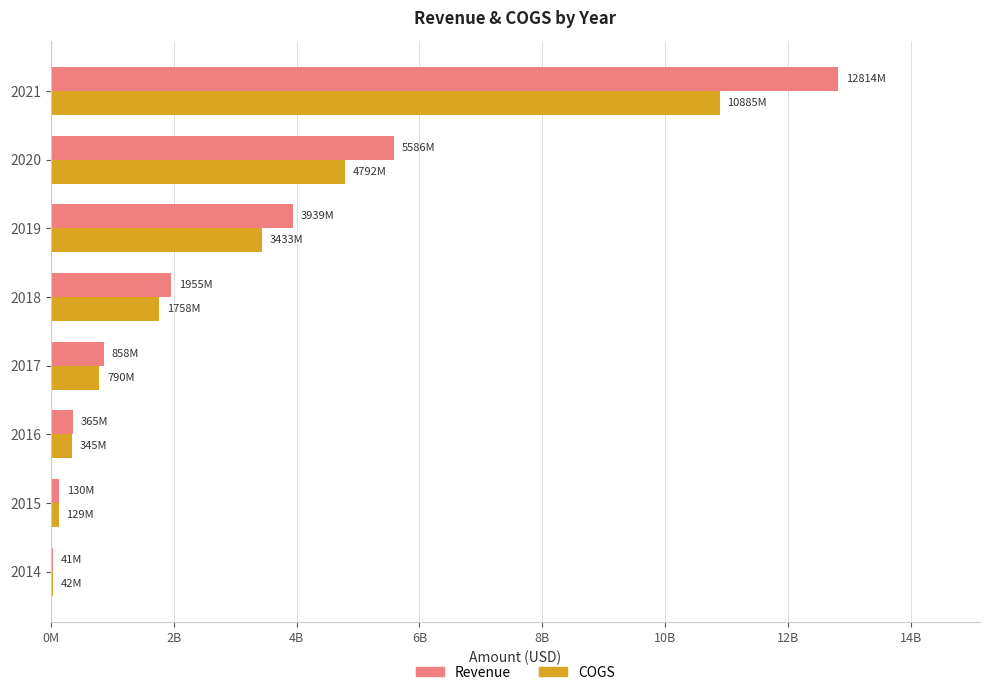

Rank the series by their maximum value, from lowest to highest.

COGS, Revenue